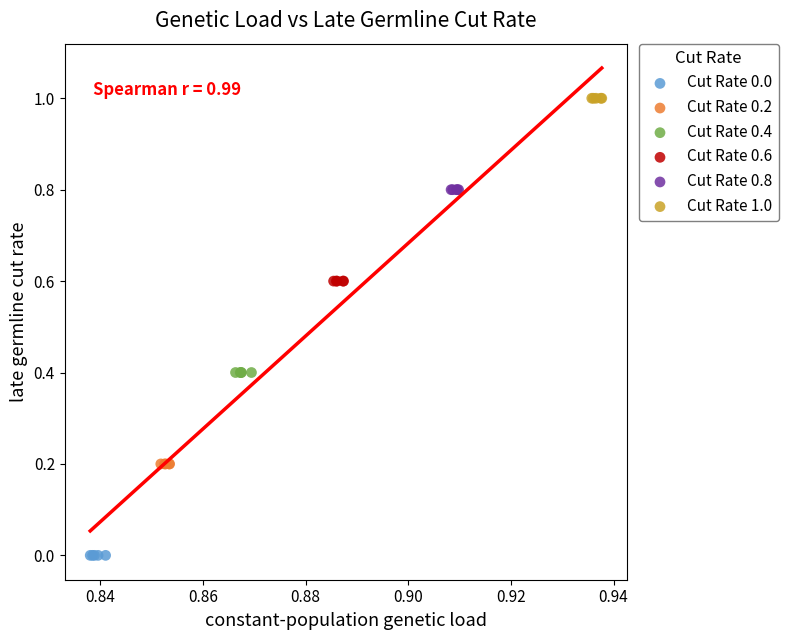

Which series reaches the maximum Y coordinate?

Cut Rate 1.0